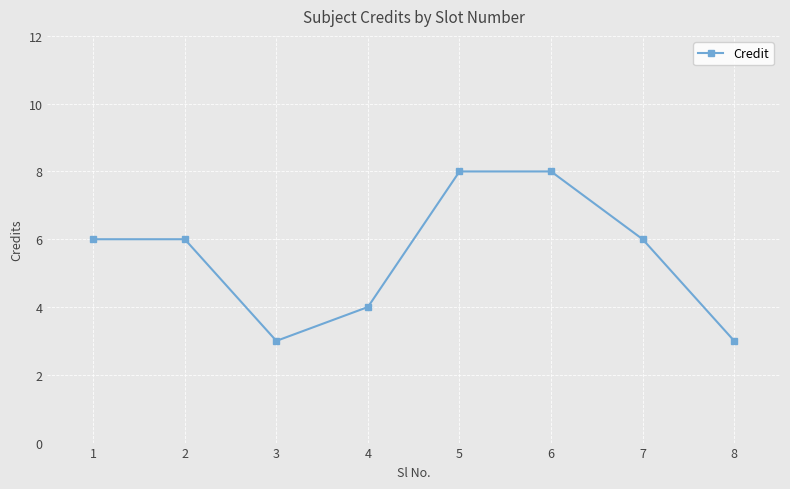

What is the change in value from 1 to 8?

-3